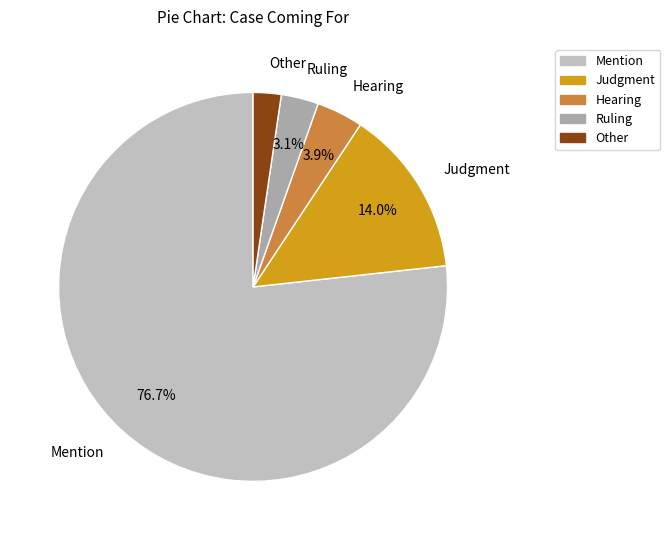

To the nearest percent, what is the combined percentage of Ruling and Hearing?

7%